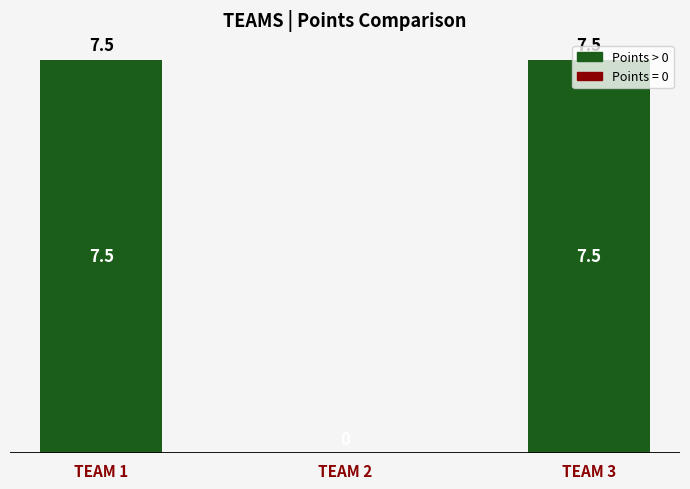

How many positive values are there?

2